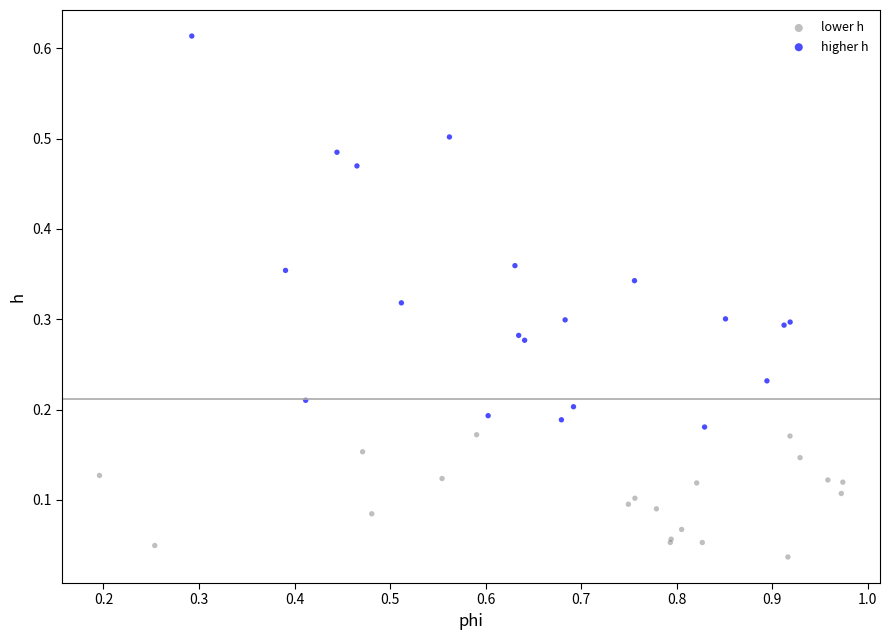

Which series contains the lowest Y value?

lower h